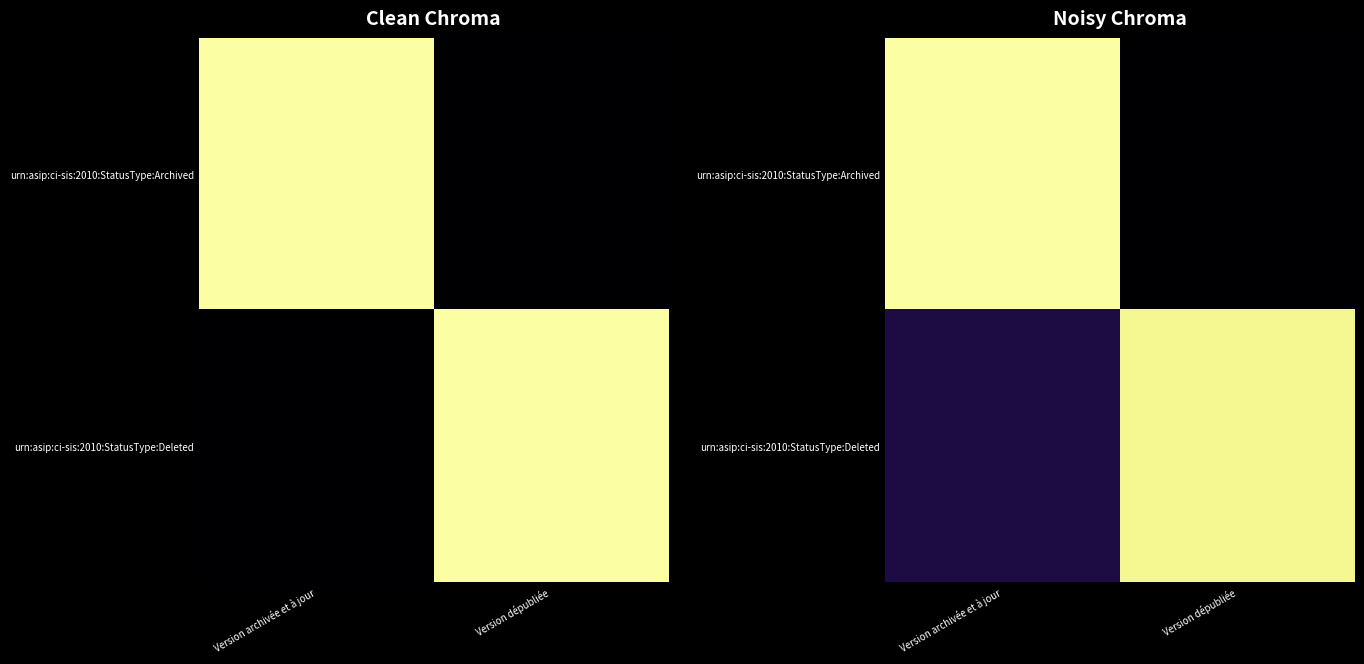

What is the minimum value for urn:asip:ci-sis:2010:StatusType:Archived?

0.1